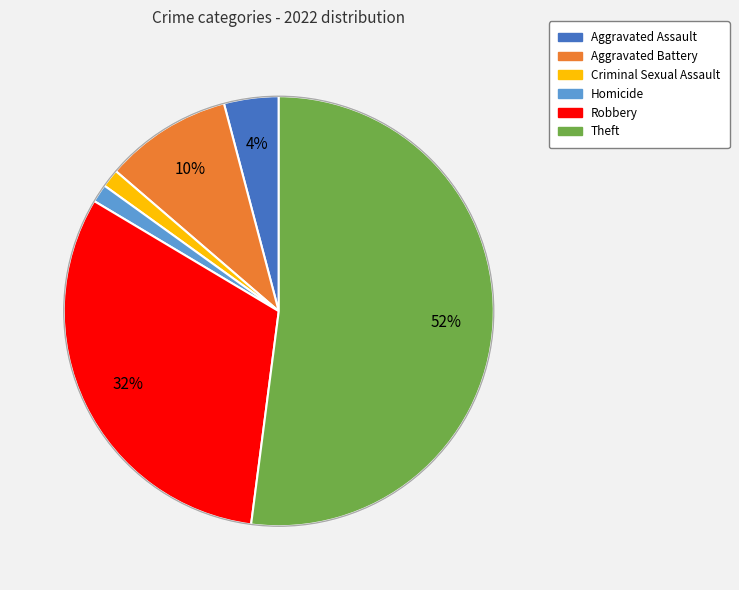

What is the largest slice in the pie chart?

Theft